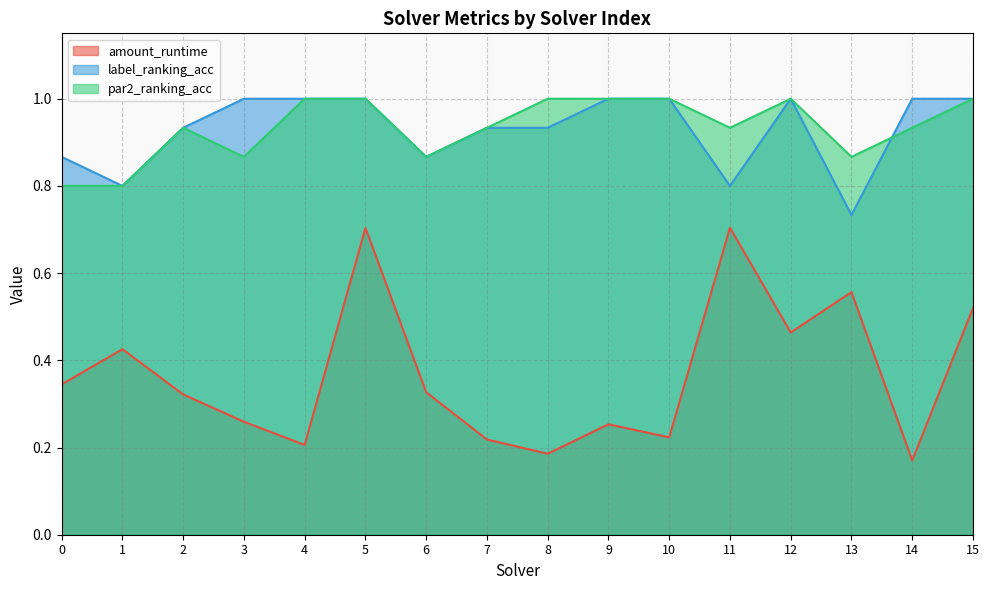

At which category is the sum across all series the highest?

5